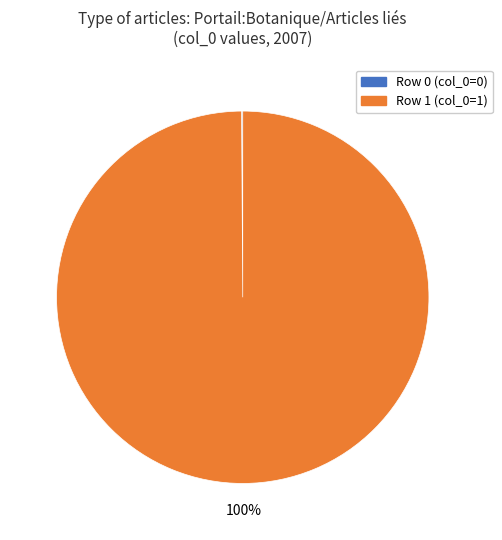

To the nearest percent, what is the difference between the largest and smallest slice percentages?

100%